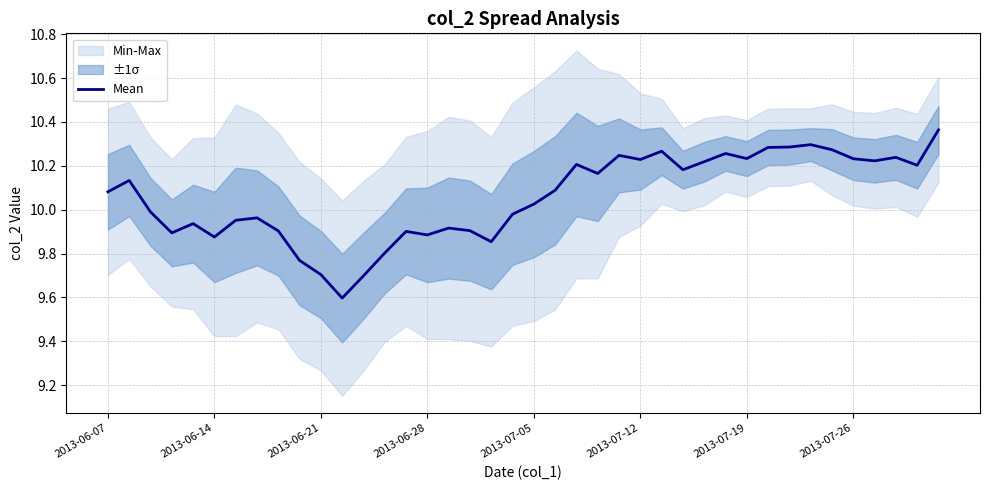

What is the value of the 35th point from the left?

10.3